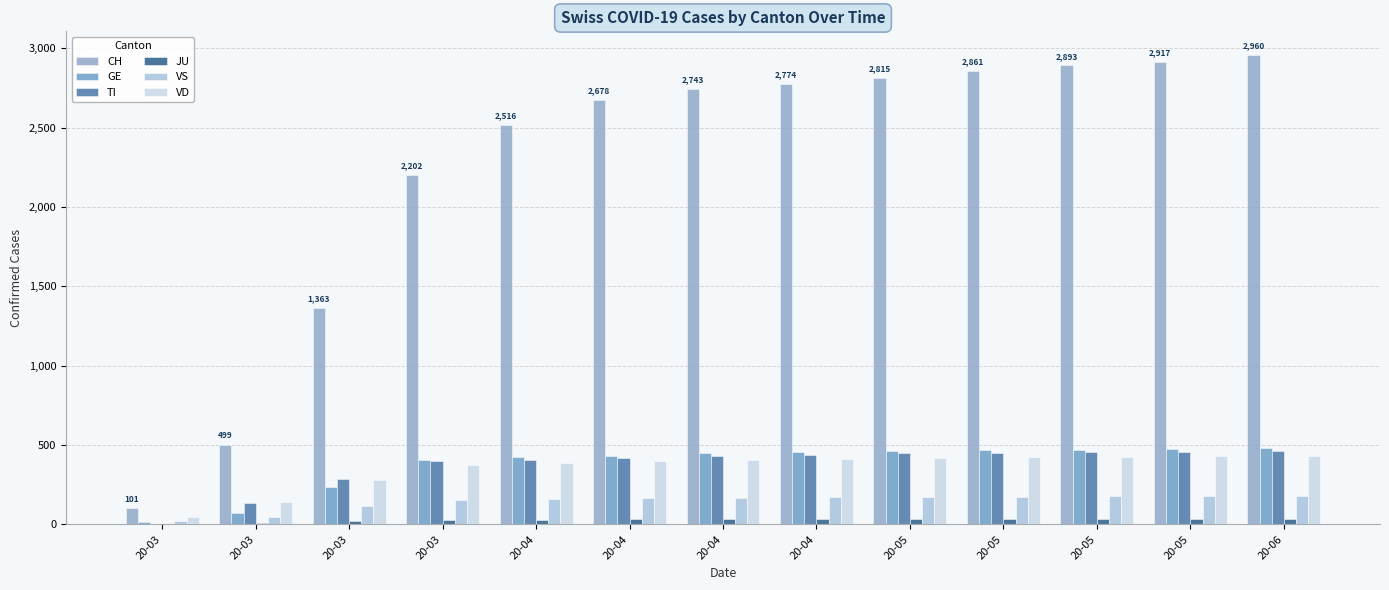

Count the number of data series in this chart.

6